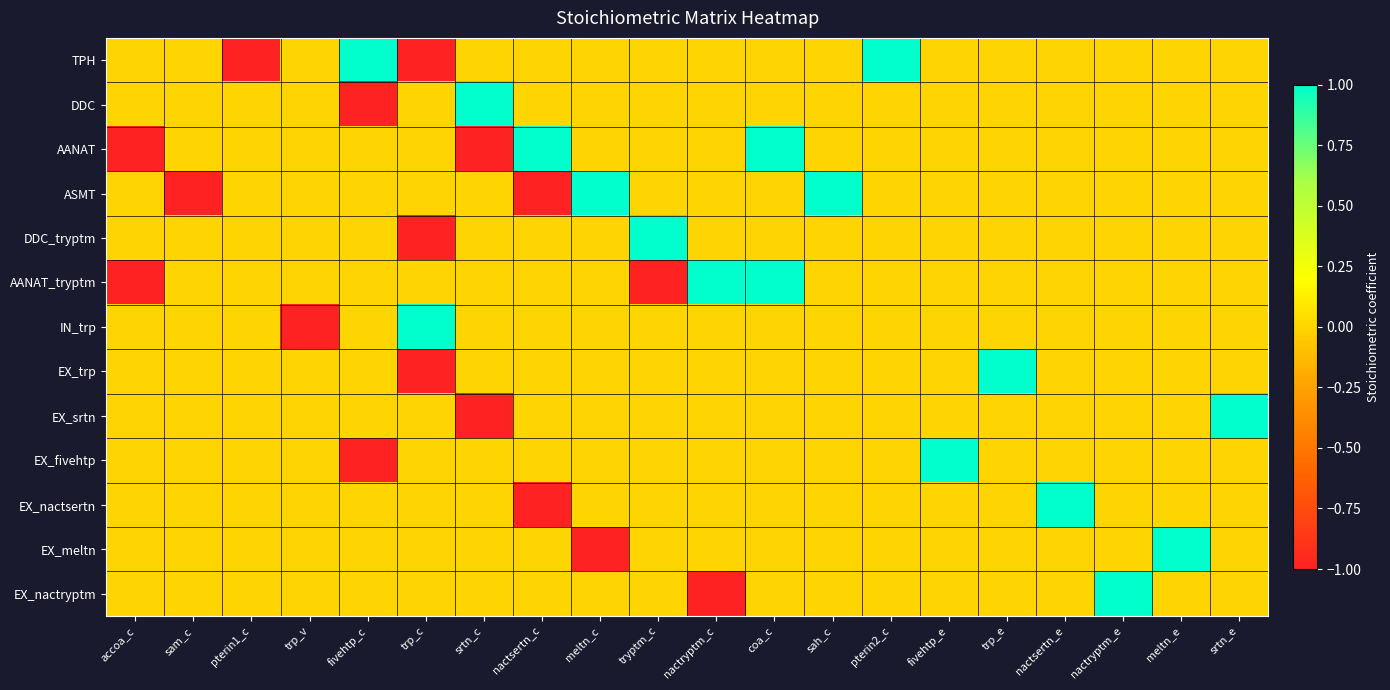

Reading left to right, extract all data points from this chart.

TPH: accoa_c=0	sam_c=0	pterin1_c=-1	trp_v=0	fivehtp_c=1	trp_c=-1	srtn_c=0	nactsertn_c=0	meltn_c=0	tryptm_c=0	nactryptm_c=0	coa_c=0	sah_c=0	pterin2_c=1	fivehtp_e=0	trp_e=0	nactsertn_e=0	nactryptm_e=0	meltn_e=0	srtn_e=0
DDC: accoa_c=0	sam_c=0	pterin1_c=0	trp_v=0	fivehtp_c=-1	trp_c=0	srtn_c=1	nactsertn_c=0	meltn_c=0	tryptm_c=0	nactryptm_c=0	coa_c=0	sah_c=0	pterin2_c=0	fivehtp_e=0	trp_e=0	nactsertn_e=0	nactryptm_e=0	meltn_e=0	srtn_e=0
AANAT: accoa_c=-1	sam_c=0	pterin1_c=0	trp_v=0	fivehtp_c=0	trp_c=0	srtn_c=-1	nactsertn_c=1	meltn_c=0	tryptm_c=0	nactryptm_c=0	coa_c=1	sah_c=0	pterin2_c=0	fivehtp_e=0	trp_e=0	nactsertn_e=0	nactryptm_e=0	meltn_e=0	srtn_e=0
ASMT: accoa_c=0	sam_c=-1	pterin1_c=0	trp_v=0	fivehtp_c=0	trp_c=0	srtn_c=0	nactsertn_c=-1	meltn_c=1	tryptm_c=0	nactryptm_c=0	coa_c=0	sah_c=1	pterin2_c=0	fivehtp_e=0	trp_e=0	nactsertn_e=0	nactryptm_e=0	meltn_e=0	srtn_e=0
DDC_tryptm: accoa_c=0	sam_c=0	pterin1_c=0	trp_v=0	fivehtp_c=0	trp_c=-1	srtn_c=0	nactsertn_c=0	meltn_c=0	tryptm_c=1	nactryptm_c=0	coa_c=0	sah_c=0	pterin2_c=0	fivehtp_e=0	trp_e=0	nactsertn_e=0	nactryptm_e=0	meltn_e=0	srtn_e=0
AANAT_tryptm: accoa_c=-1	sam_c=0	pterin1_c=0	trp_v=0	fivehtp_c=0	trp_c=0	srtn_c=0	nactsertn_c=0	meltn_c=0	tryptm_c=-1	nactryptm_c=1	coa_c=1	sah_c=0	pterin2_c=0	fivehtp_e=0	trp_e=0	nactsertn_e=0	nactryptm_e=0	meltn_e=0	srtn_e=0
IN_trp: accoa_c=0	sam_c=0	pterin1_c=0	trp_v=-1	fivehtp_c=0	trp_c=1	srtn_c=0	nactsertn_c=0	meltn_c=0	tryptm_c=0	nactryptm_c=0	coa_c=0	sah_c=0	pterin2_c=0	fivehtp_e=0	trp_e=0	nactsertn_e=0	nactryptm_e=0	meltn_e=0	srtn_e=0
EX_trp: accoa_c=0	sam_c=0	pterin1_c=0	trp_v=0	fivehtp_c=0	trp_c=-1	srtn_c=0	nactsertn_c=0	meltn_c=0	tryptm_c=0	nactryptm_c=0	coa_c=0	sah_c=0	pterin2_c=0	fivehtp_e=0	trp_e=1	nactsertn_e=0	nactryptm_e=0	meltn_e=0	srtn_e=0
EX_srtn: accoa_c=0	sam_c=0	pterin1_c=0	trp_v=0	fivehtp_c=0	trp_c=0	srtn_c=-1	nactsertn_c=0	meltn_c=0	tryptm_c=0	nactryptm_c=0	coa_c=0	sah_c=0	pterin2_c=0	fivehtp_e=0	trp_e=0	nactsertn_e=0	nactryptm_e=0	meltn_e=0	srtn_e=1
EX_fivehtp: accoa_c=0	sam_c=0	pterin1_c=0	trp_v=0	fivehtp_c=-1	trp_c=0	srtn_c=0	nactsertn_c=0	meltn_c=0	tryptm_c=0	nactryptm_c=0	coa_c=0	sah_c=0	pterin2_c=0	fivehtp_e=1	trp_e=0	nactsertn_e=0	nactryptm_e=0	meltn_e=0	srtn_e=0
EX_nactsertn: accoa_c=0	sam_c=0	pterin1_c=0	trp_v=0	fivehtp_c=0	trp_c=0	srtn_c=0	nactsertn_c=-1	meltn_c=0	tryptm_c=0	nactryptm_c=0	coa_c=0	sah_c=0	pterin2_c=0	fivehtp_e=0	trp_e=0	nactsertn_e=1	nactryptm_e=0	meltn_e=0	srtn_e=0
EX_meltn: accoa_c=0	sam_c=0	pterin1_c=0	trp_v=0	fivehtp_c=0	trp_c=0	srtn_c=0	nactsertn_c=0	meltn_c=-1	tryptm_c=0	nactryptm_c=0	coa_c=0	sah_c=0	pterin2_c=0	fivehtp_e=0	trp_e=0	nactsertn_e=0	nactryptm_e=0	meltn_e=1	srtn_e=0
EX_nactryptm: accoa_c=0	sam_c=0	pterin1_c=0	trp_v=0	fivehtp_c=0	trp_c=0	srtn_c=0	nactsertn_c=0	meltn_c=0	tryptm_c=0	nactryptm_c=-1	coa_c=0	sah_c=0	pterin2_c=0	fivehtp_e=0	trp_e=0	nactsertn_e=0	nactryptm_e=1	meltn_e=0	srtn_e=0